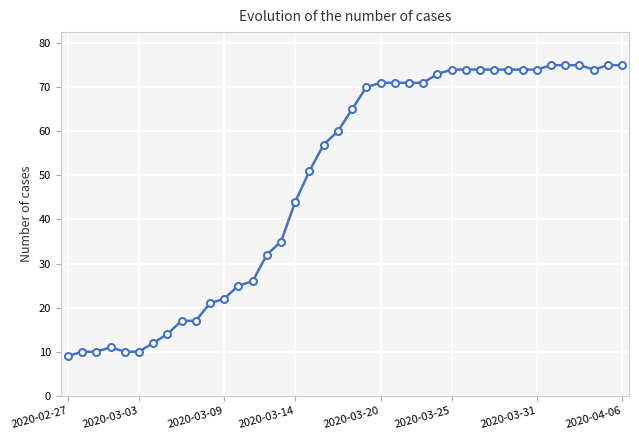

What is the sum of all values?

1952